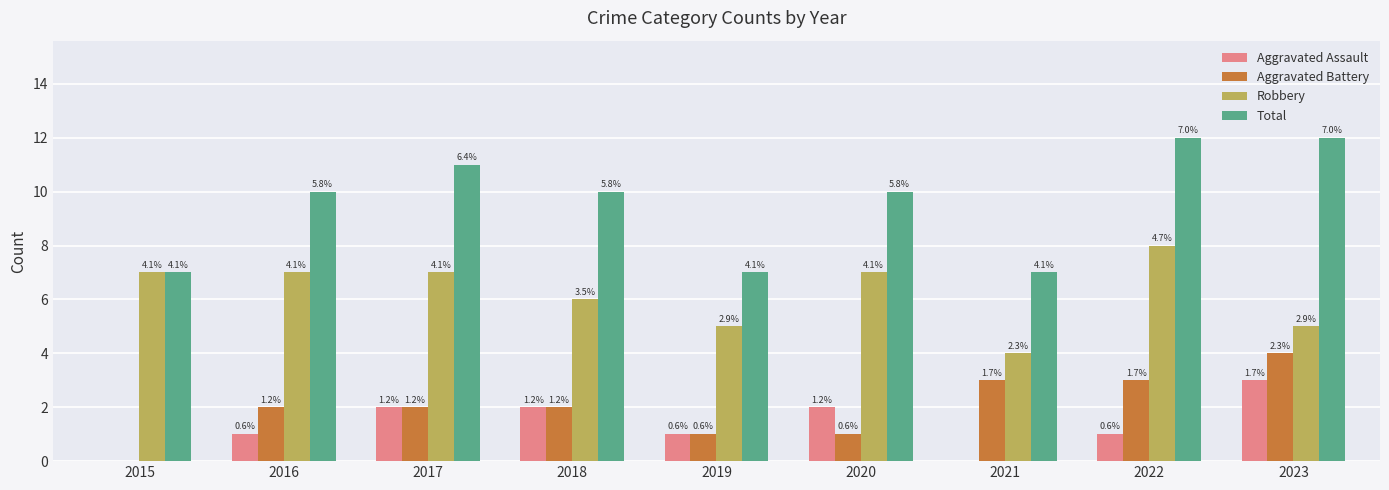

What are all the series names shown in the legend?

Aggravated Assault, Aggravated Battery, Robbery, Total